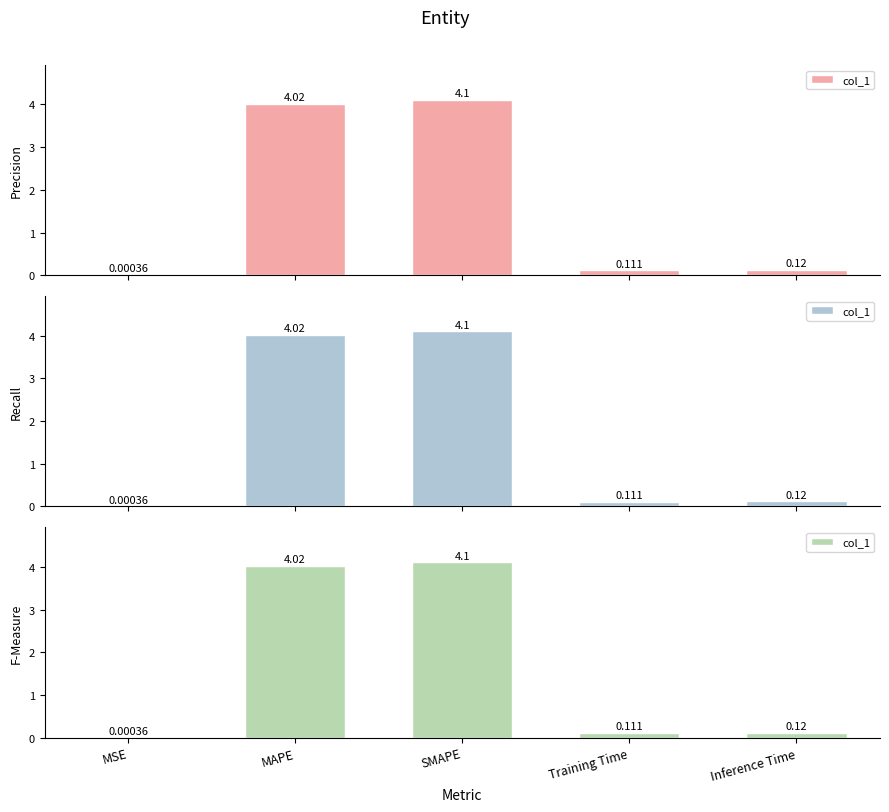

How many data points does each series have?

5